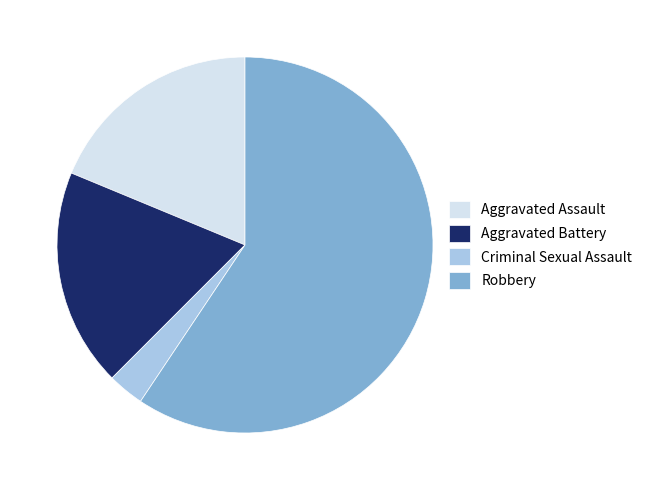

What is the majority slice?

Robbery